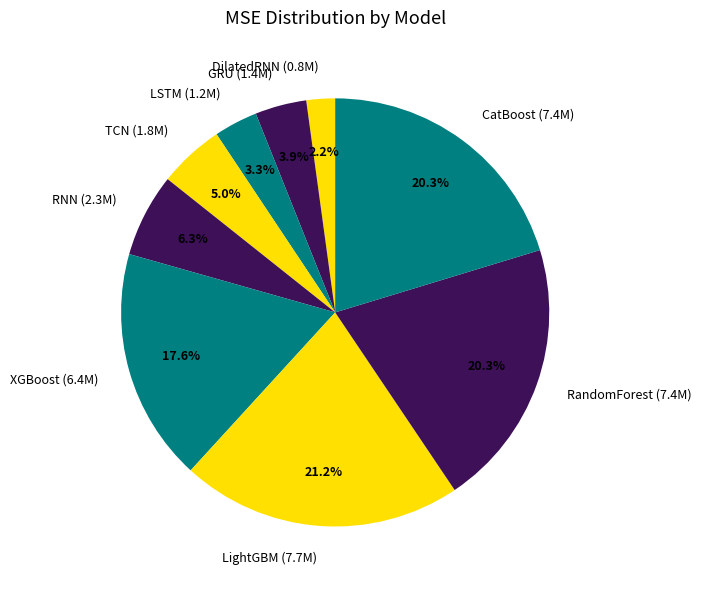

To the nearest percent, what portion does LSTM represent?

3%